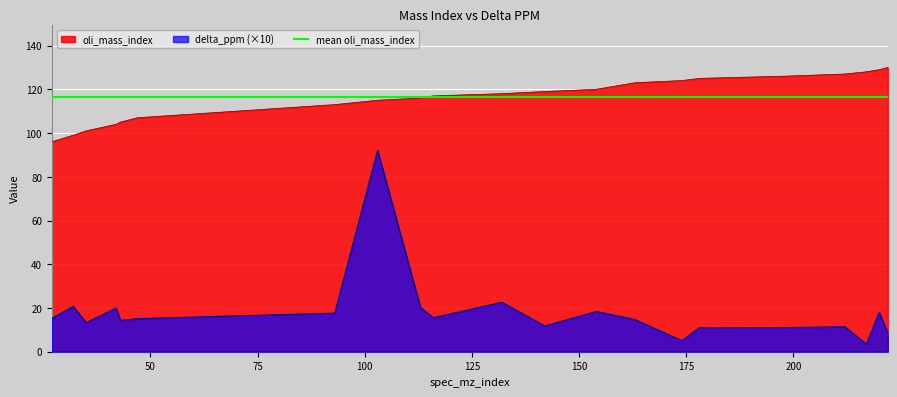

Rank the categories by oli_mass_index value from lowest to highest.

27, 32, 35, 42, 43, 47, 93, 103, 113, 116, 132, 142, 154, 163, 174, 178, 198, 212, 217, 220, 222